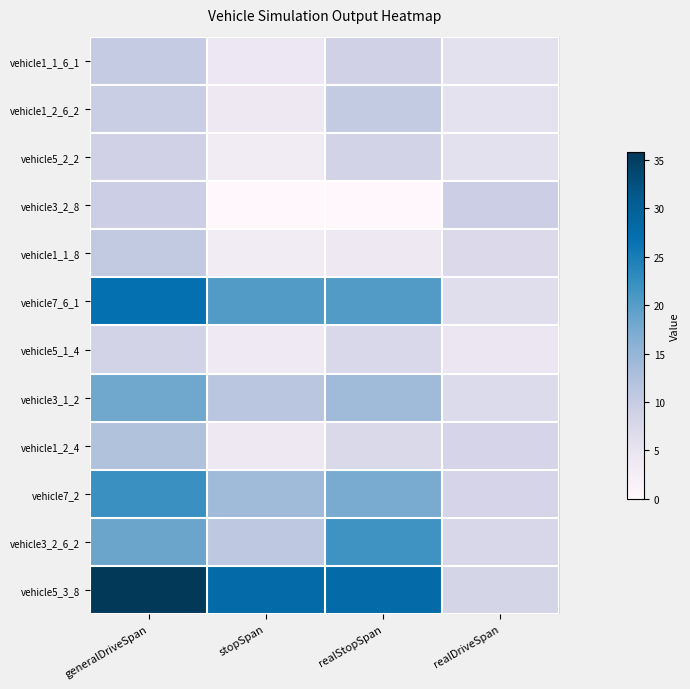

Which series has the largest total across all categories?

vehicle5_3_8